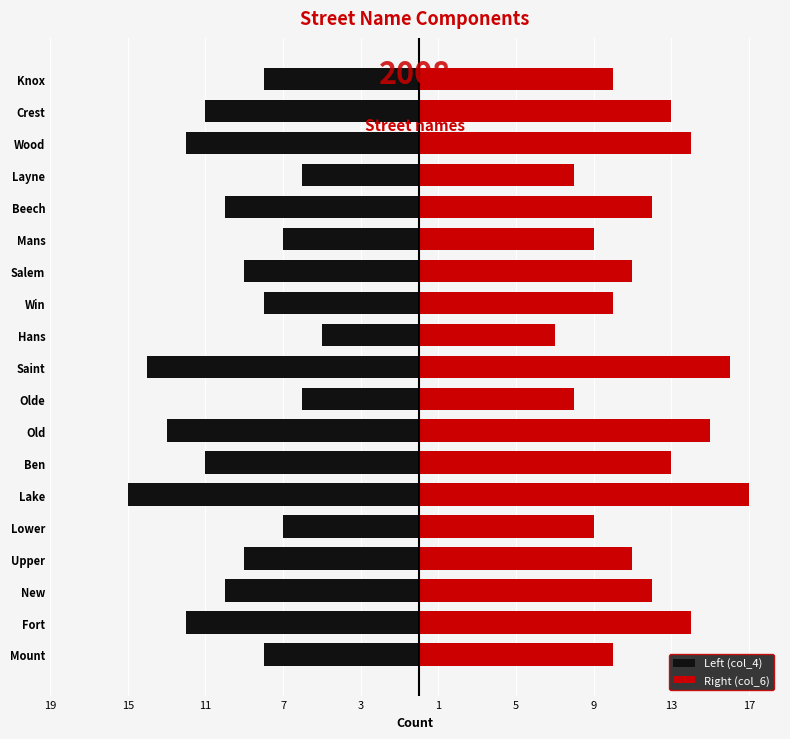

How many data points in Left (col_4) are above -9?

8